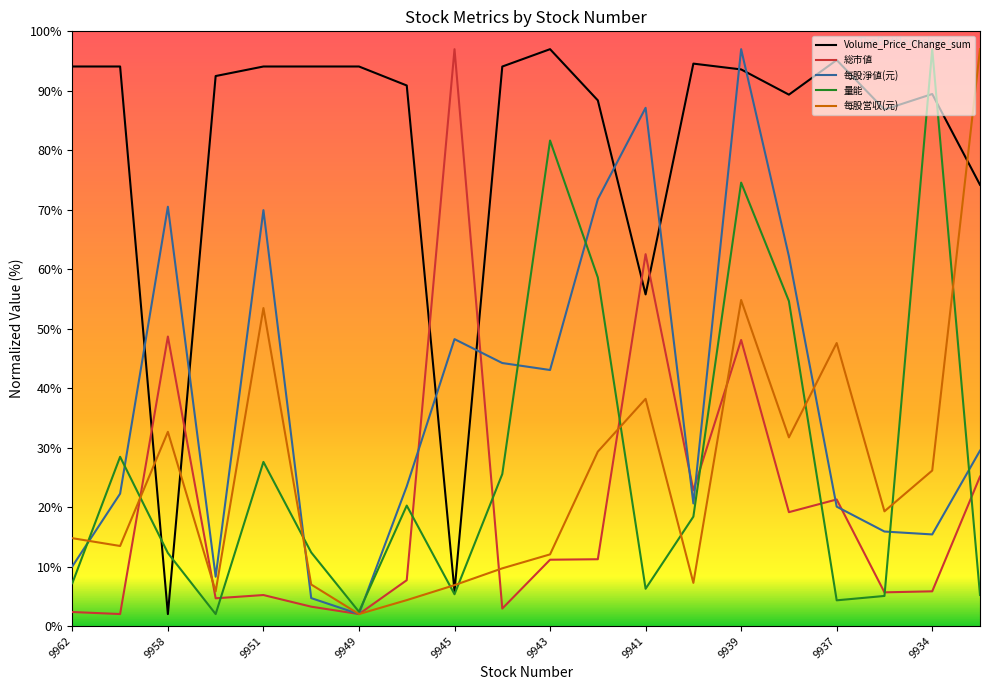

What is the greatest value displayed?

97.0